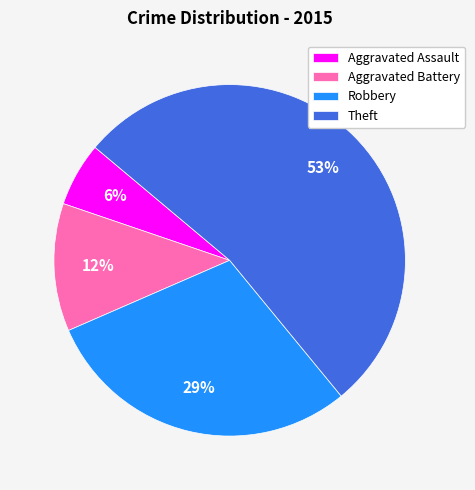

How many segments does this pie chart have?

4